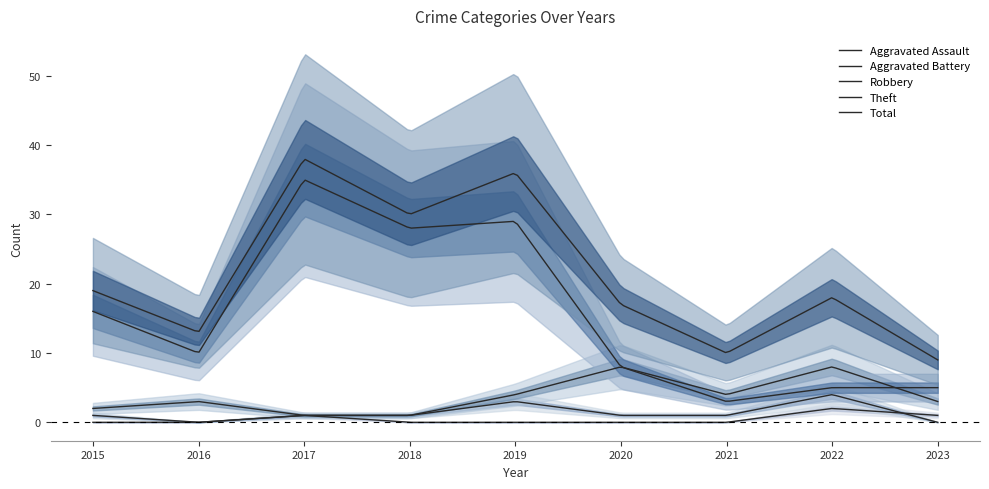

Which series has the widest spread of values?

Theft